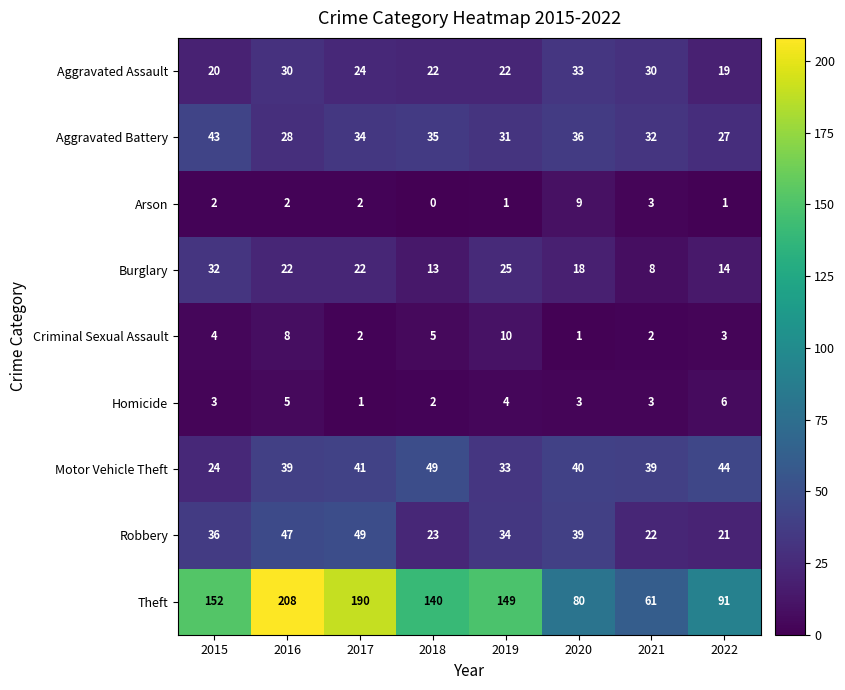

What is the total value across all series at 2022?

226